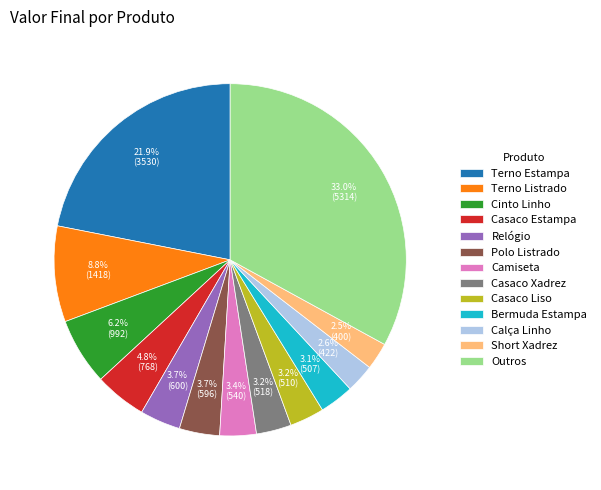

How many slices are in this pie chart?

13